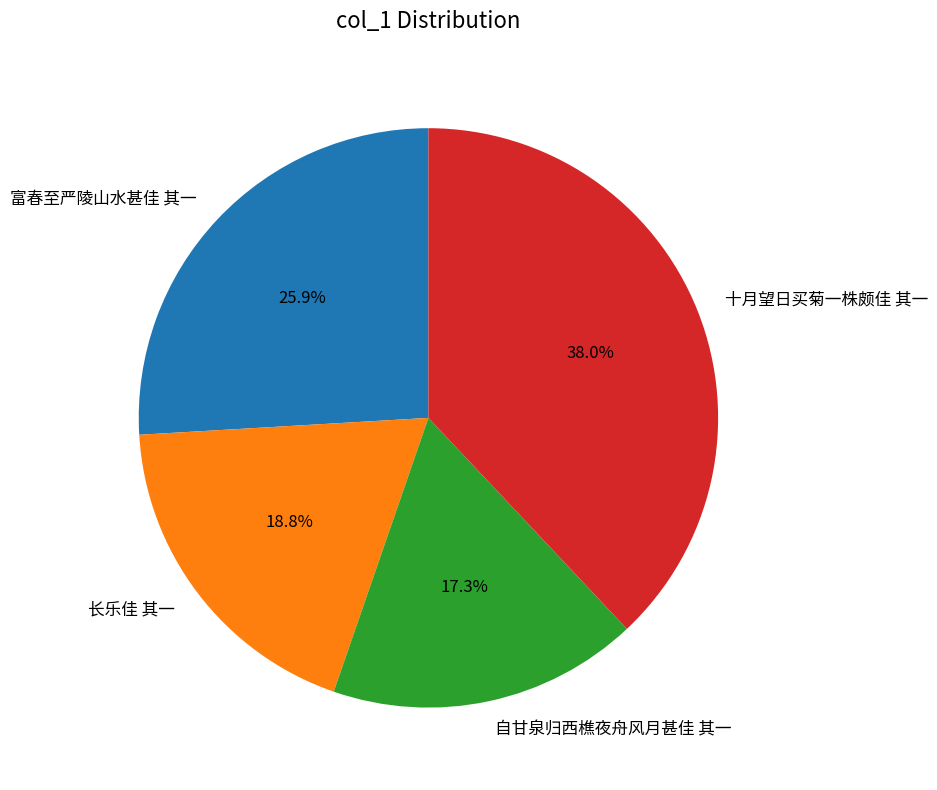

To the nearest percent, what is the average slice percentage?

25%